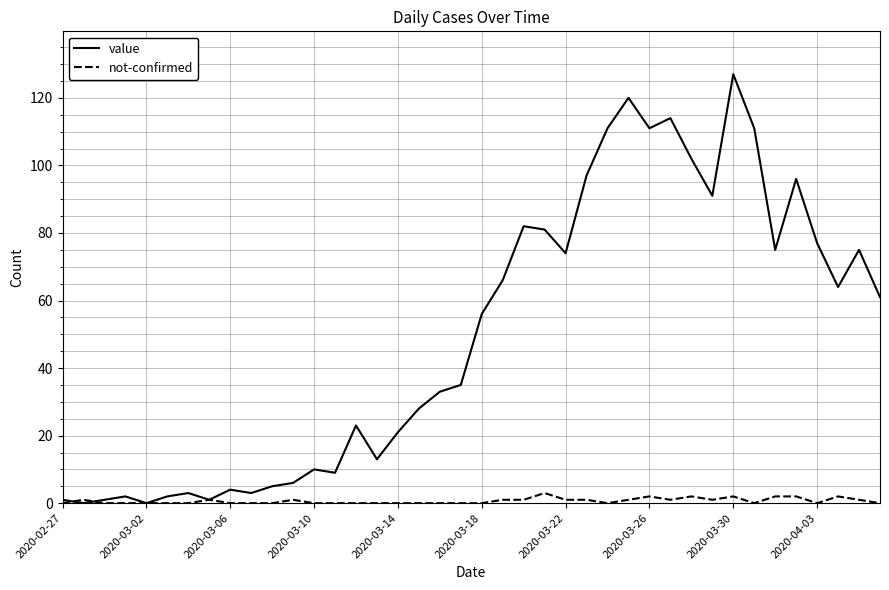

Rank the series by their average value, from lowest to highest.

not-confirmed, value